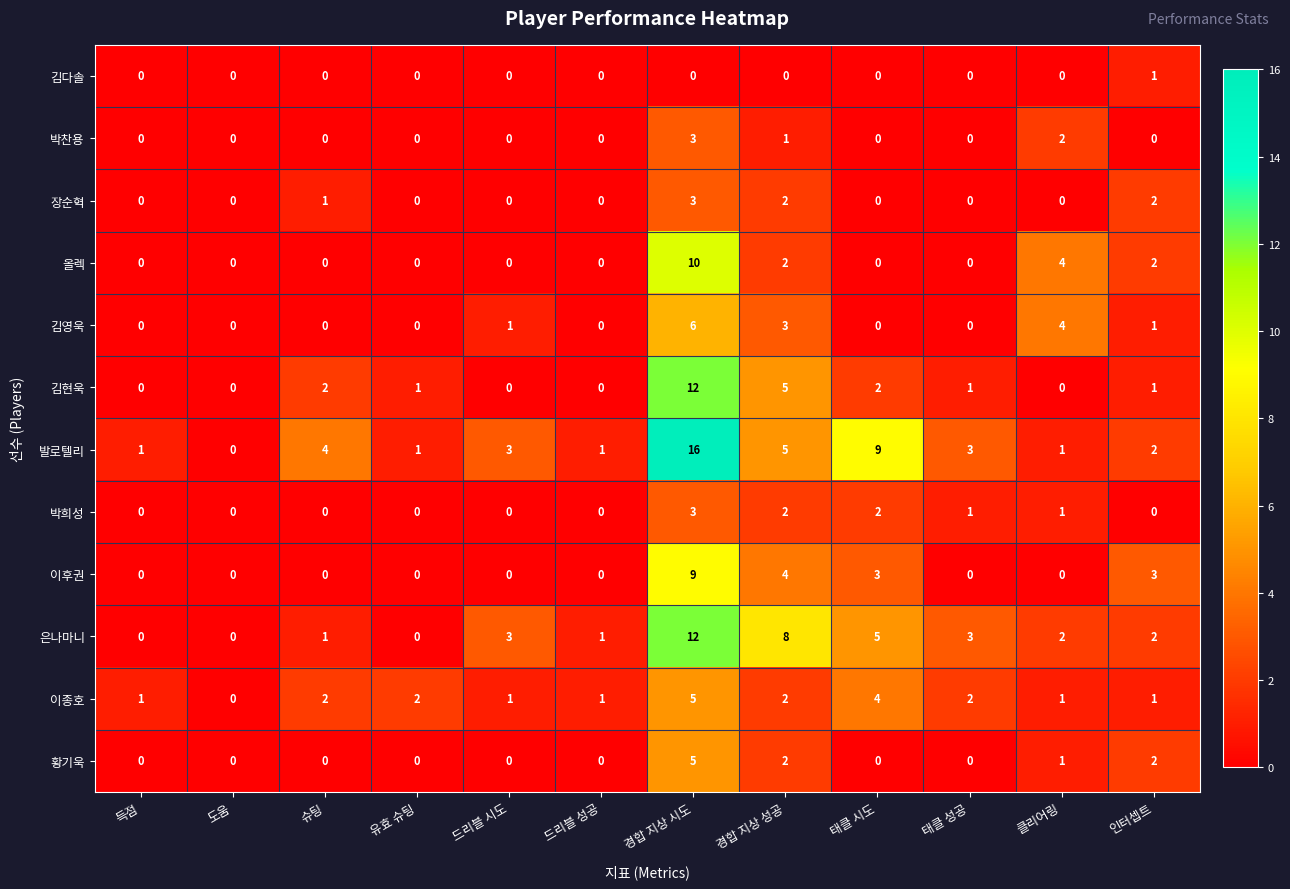

How many data points in 김다솔 are above 0?

1